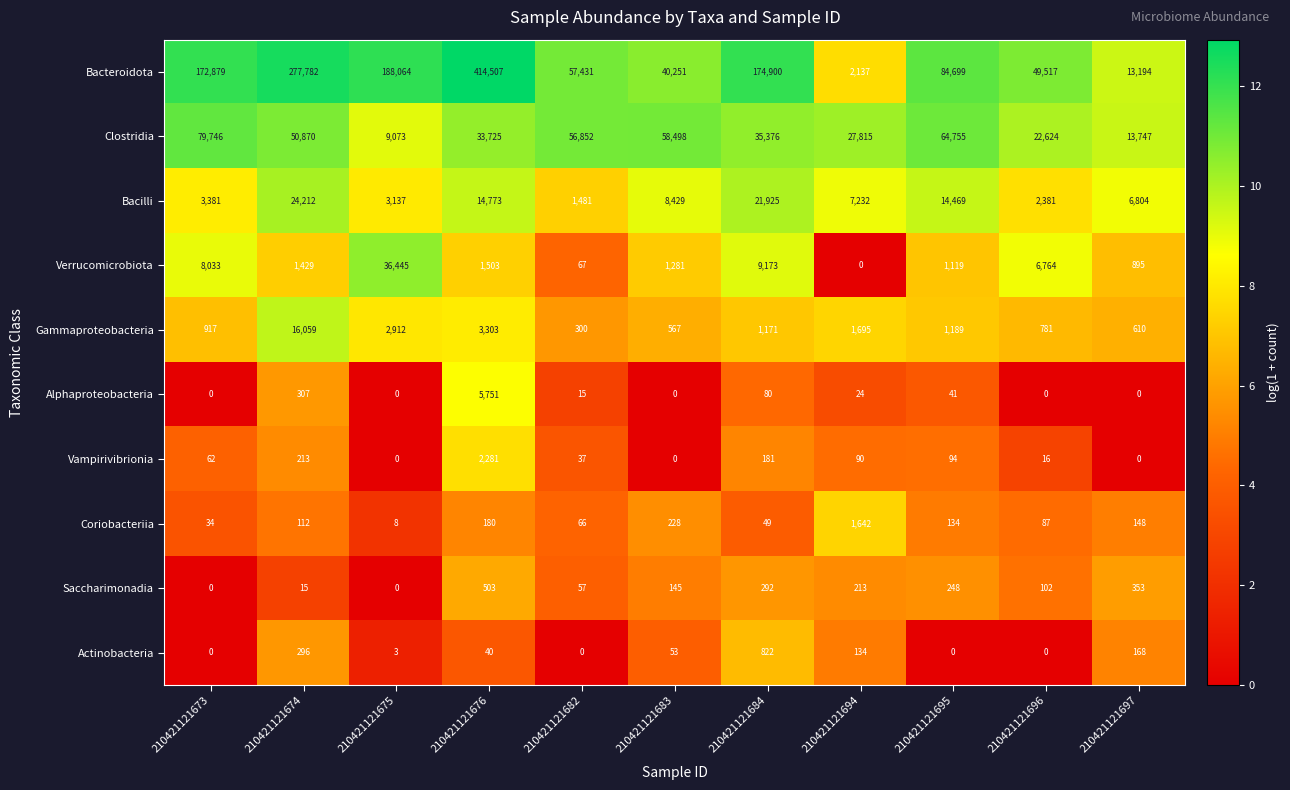

What is the sum of all Actinobacteria values?

1516